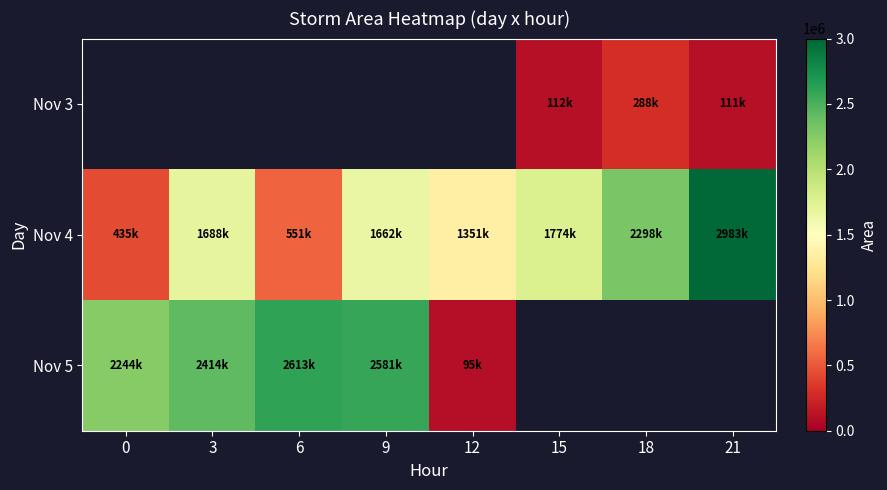

True or false: Nov 5 has a value of 1185010.9 at 9.

False